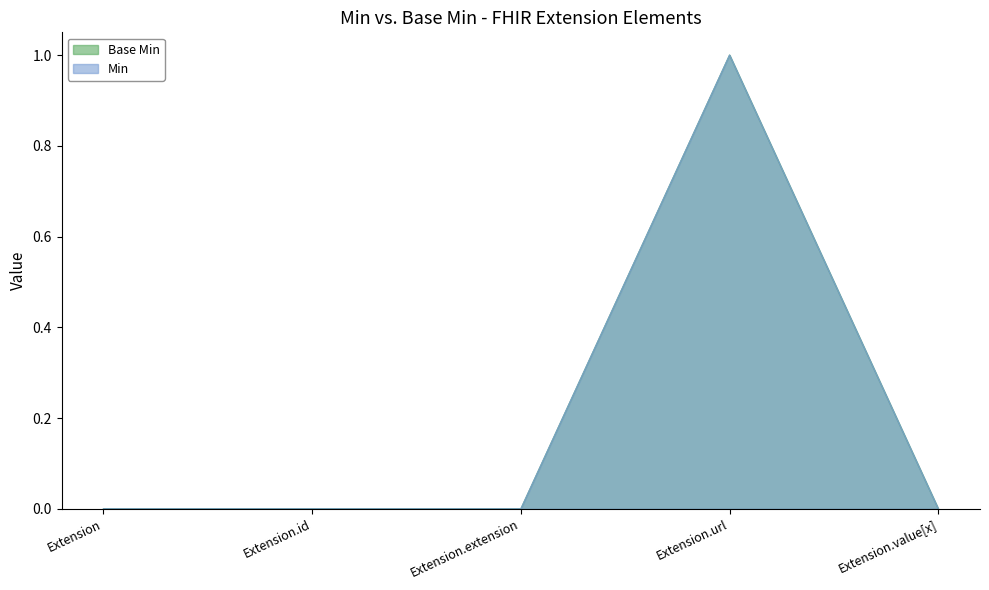

Where is Min nearest to the value 0?

Extension